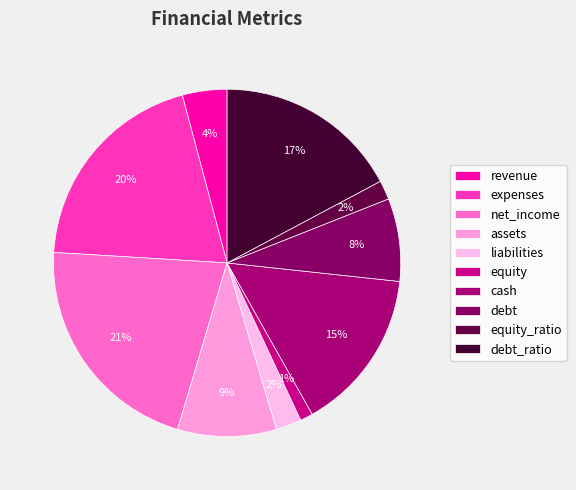

What percentage is the expenses slice, to the nearest percent?

20%